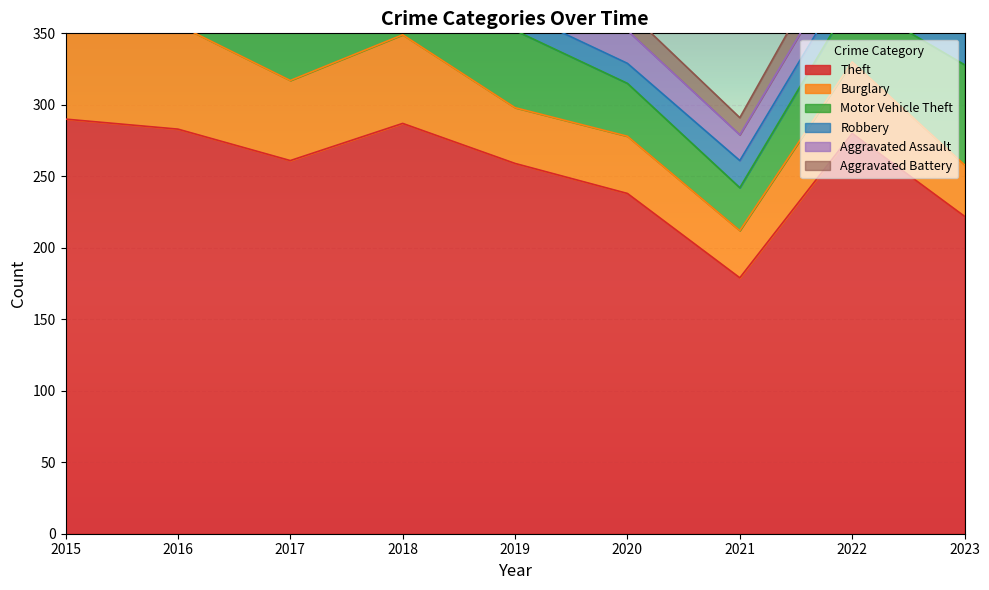

Rank the categories by Aggravated Battery value from lowest to highest.

2016, 2015, 2018, 2019, 2021, 2017, 2020, 2023, 2022